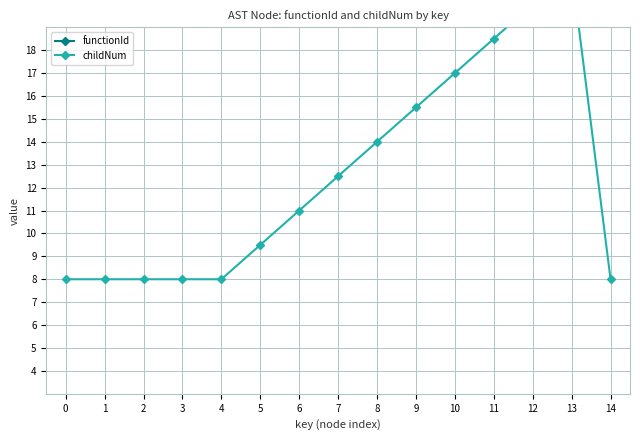

True or false: functionId has more than 1 interior local peaks.

False